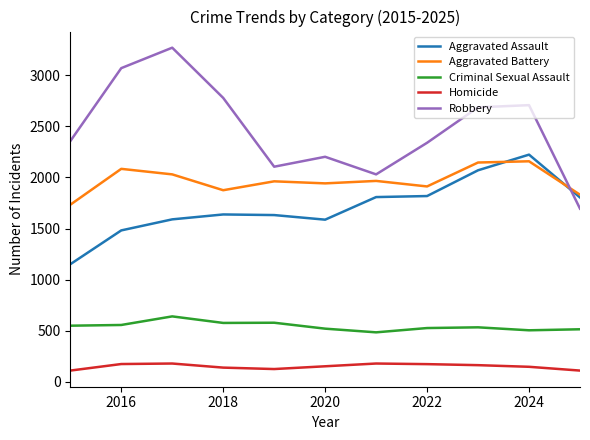

Which series has the largest total across all categories?

Robbery